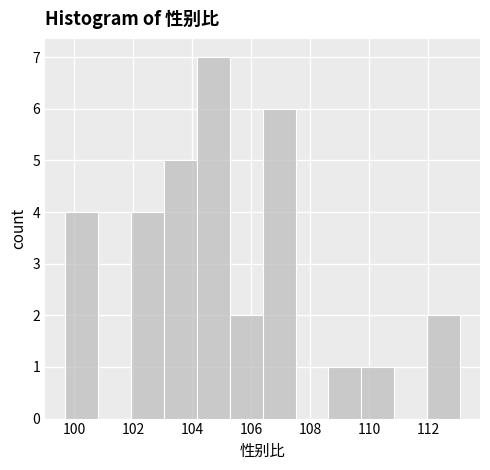

Reading left to right, transcribe this chart: for each bar, give the range it covers on the x-axis and its height. Neither the bar edges nor the heights are printed on the chart, so give them approximately, as read against the axes.

99.6 to 100.8: 4
100.8 to 102.0: 0
102.0 to 103.0: 4
103.0 to 104.2: 5
104.2 to 105.2: 7
105.2 to 106.4: 2
106.4 to 107.6: 6
107.6 to 108.6: 0
108.6 to 109.8: 1
109.8 to 110.8: 1
110.8 to 112.0: 0
112.0 to 113.0: 2